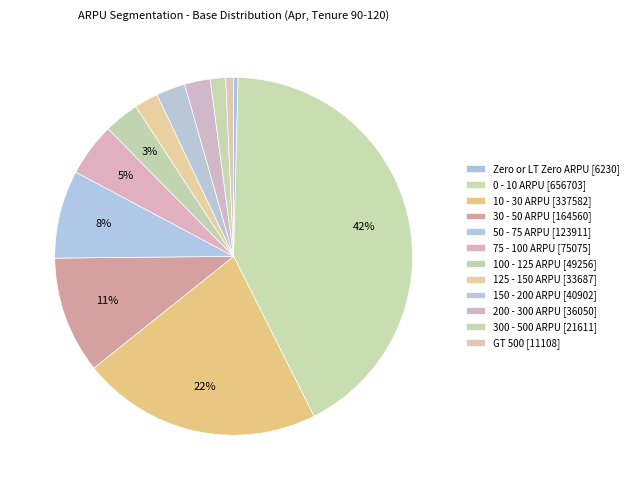

Between 300 - 500 ARPU and 10 - 30 ARPU, which is larger?

10 - 30 ARPU